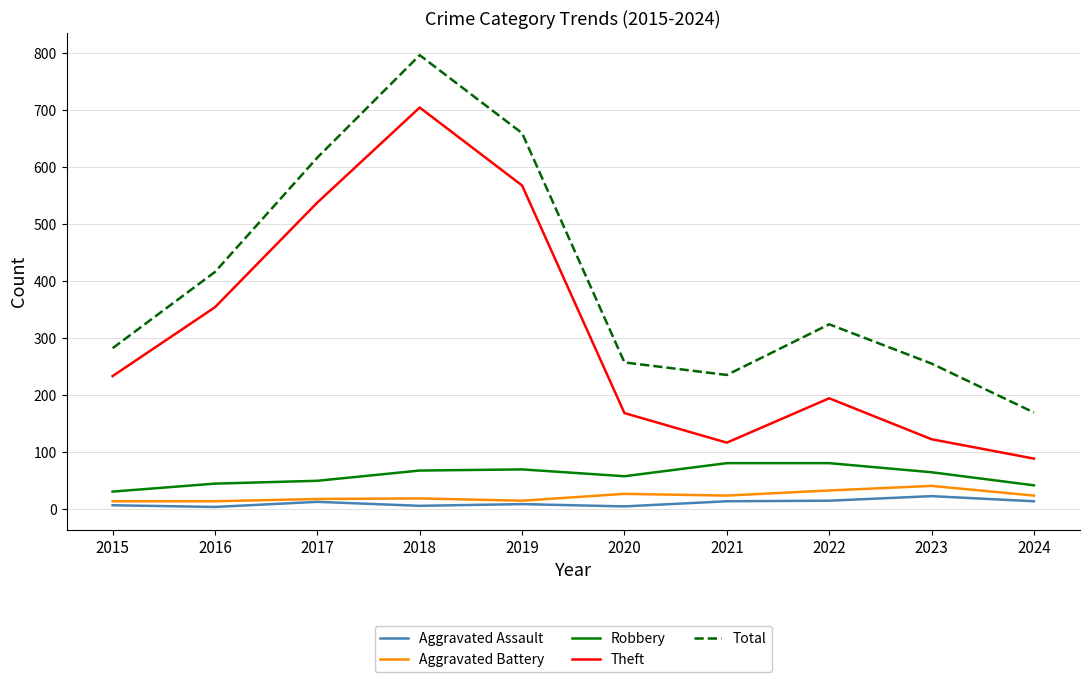

True or false: Aggravated Assault and Total intersect in this chart.

False